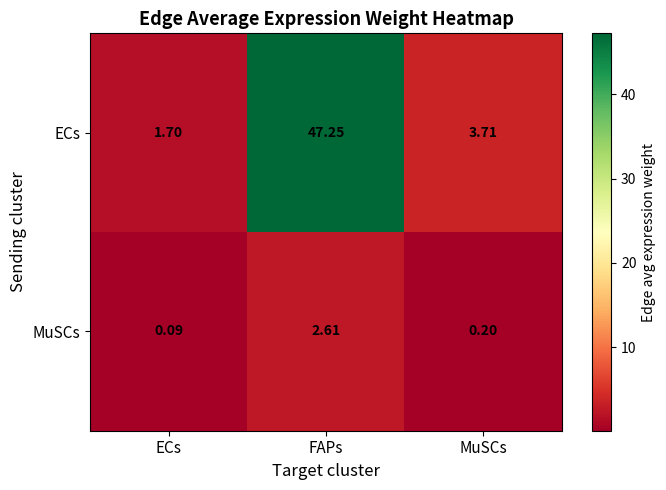

At which label does ECs first exceed 3?

FAPs